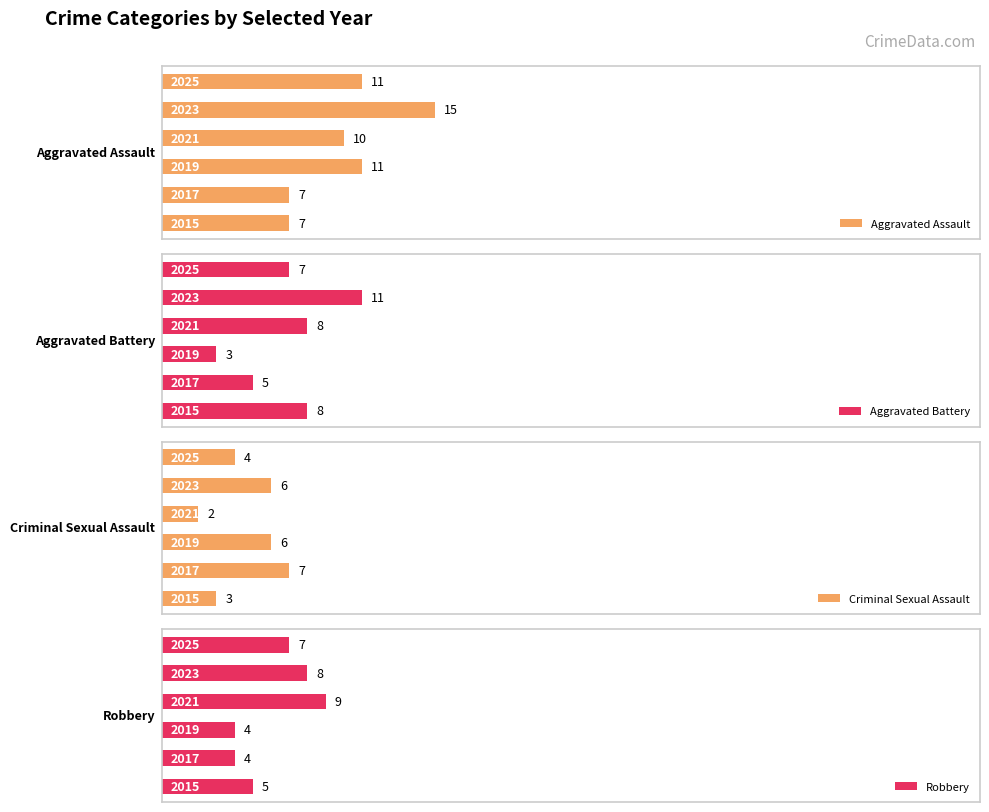

What is the sum of all Aggravated Assault values?

61